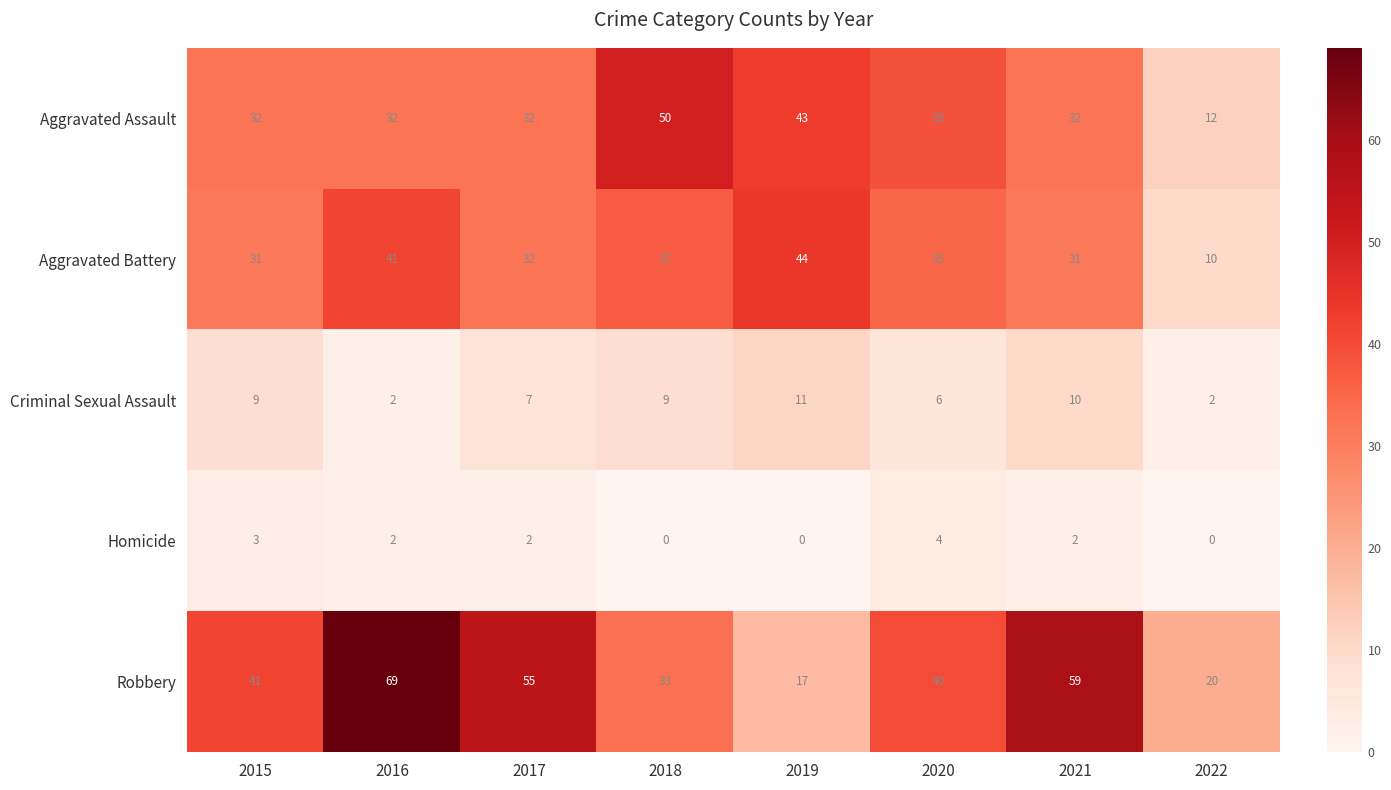

Which series has the largest total across all categories?

Robbery